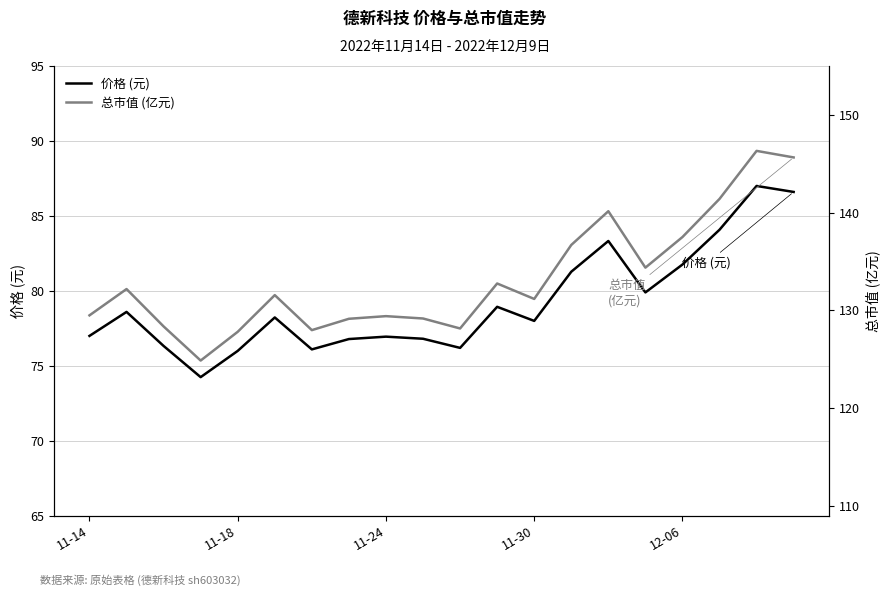

What is the total value across all series at 11-24?

204.7